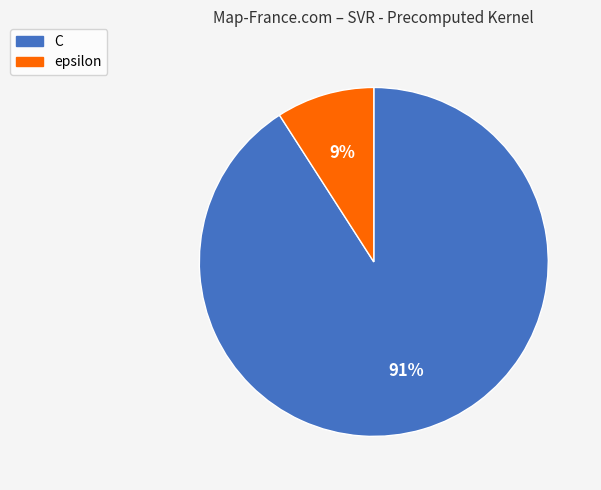

Combined, do epsilon and C account for over 50%?

Yes